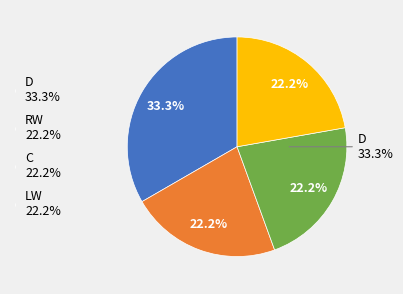

Do RW and D together represent more than half of the pie?

Yes